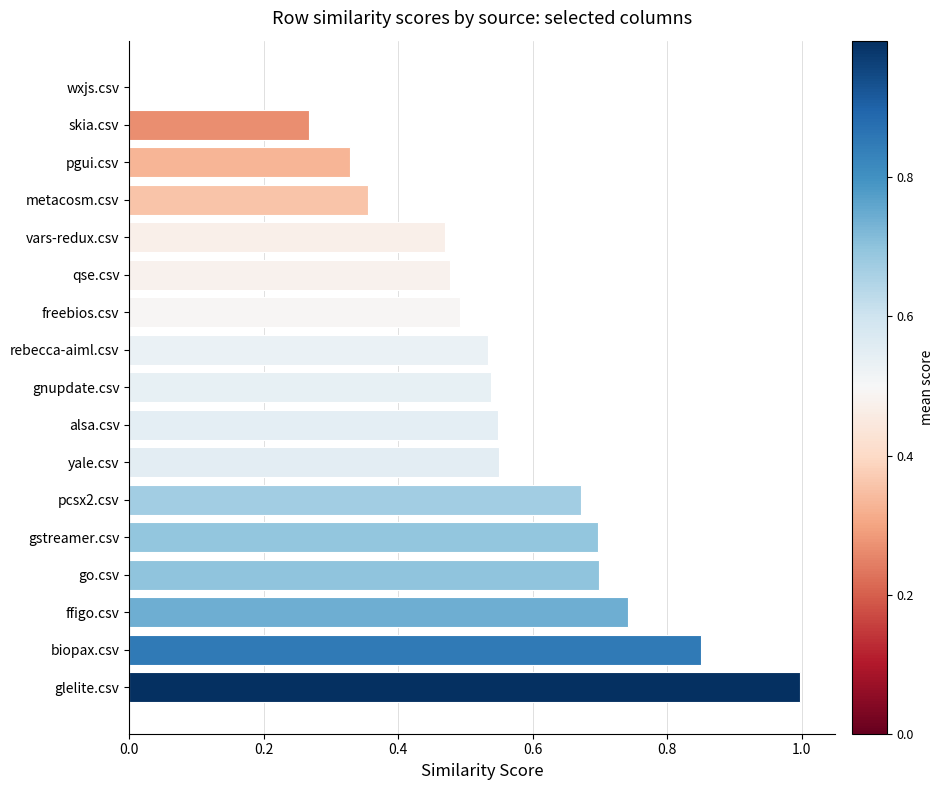

True or false: the data shows 0.8 at rebecca-aiml.csv.

False